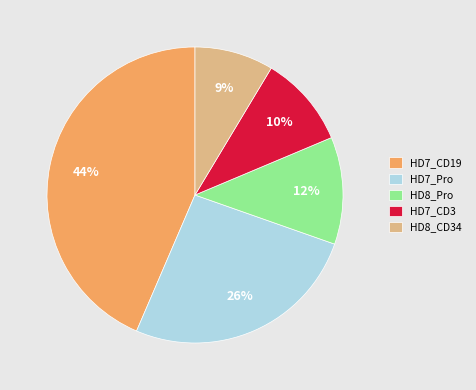

To the nearest percent, what percentage of the pie is HD7_Pro?

26%